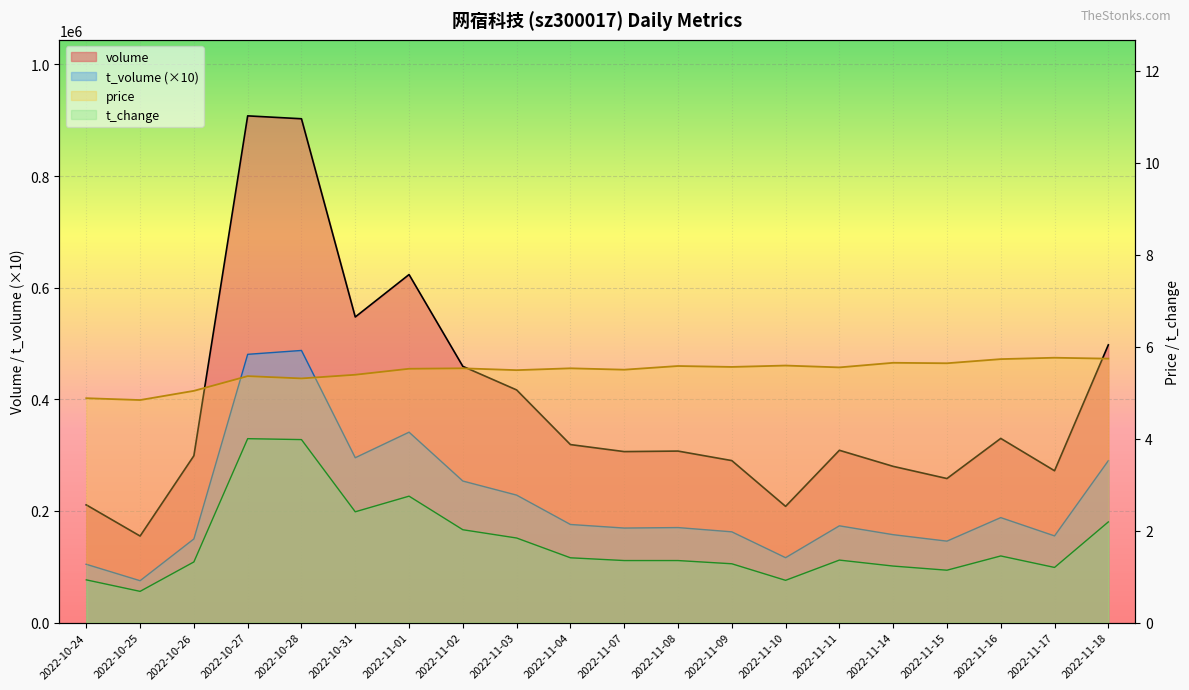

Reading left to right, extract all data points from this chart.

volume: 2022-10-24=210969.0	2022-10-25=155121.0	2022-10-26=299010.0	2022-10-27=907888.0	2022-10-28=902704.0	2022-10-31=547588.0	2022-11-01=623580.0	2022-11-02=459105.0	2022-11-03=416883.0	2022-11-04=318988.0	2022-11-07=306412.0	2022-11-08=307349.0	2022-11-09=290313.0	2022-11-10=208314.0	2022-11-11=308767.0	2022-11-14=279976.0	2022-11-15=258151.0	2022-11-16=330029.0	2022-11-17=272104.0	2022-11-18=497601.0
t_volume: 2022-10-24=104530.0	2022-10-25=75110.0	2022-10-26=149960.0	2022-10-27=480690.0	2022-10-28=487620.0	2022-10-31=295440.0	2022-11-01=341180.0	2022-11-02=253670.0	2022-11-03=228450.0	2022-11-04=175850.0	2022-11-07=169450.0	2022-11-08=170320.0	2022-11-09=162690.0	2022-11-10=116370.0	2022-11-11=173450.0	2022-11-14=157570.0	2022-11-15=146000.0	2022-11-16=188160.0	2022-11-17=155380.0	2022-11-18=290140.0
price: 2022-10-24=4.9	2022-10-25=4.8	2022-10-26=5.0	2022-10-27=5.4	2022-10-28=5.3	2022-10-31=5.4	2022-11-01=5.5	2022-11-02=5.5	2022-11-03=5.5	2022-11-04=5.5	2022-11-07=5.5	2022-11-08=5.6	2022-11-09=5.6	2022-11-10=5.6	2022-11-11=5.5	2022-11-14=5.7	2022-11-15=5.6	2022-11-16=5.7	2022-11-17=5.8	2022-11-18=5.7
t_change: 2022-10-24=0.9	2022-10-25=0.7	2022-10-26=1.3	2022-10-27=4.0	2022-10-28=4.0	2022-10-31=2.4	2022-11-01=2.8	2022-11-02=2.0	2022-11-03=1.8	2022-11-04=1.4	2022-11-07=1.4	2022-11-08=1.4	2022-11-09=1.3	2022-11-10=0.9	2022-11-11=1.4	2022-11-14=1.2	2022-11-15=1.1	2022-11-16=1.4	2022-11-17=1.2	2022-11-18=2.2